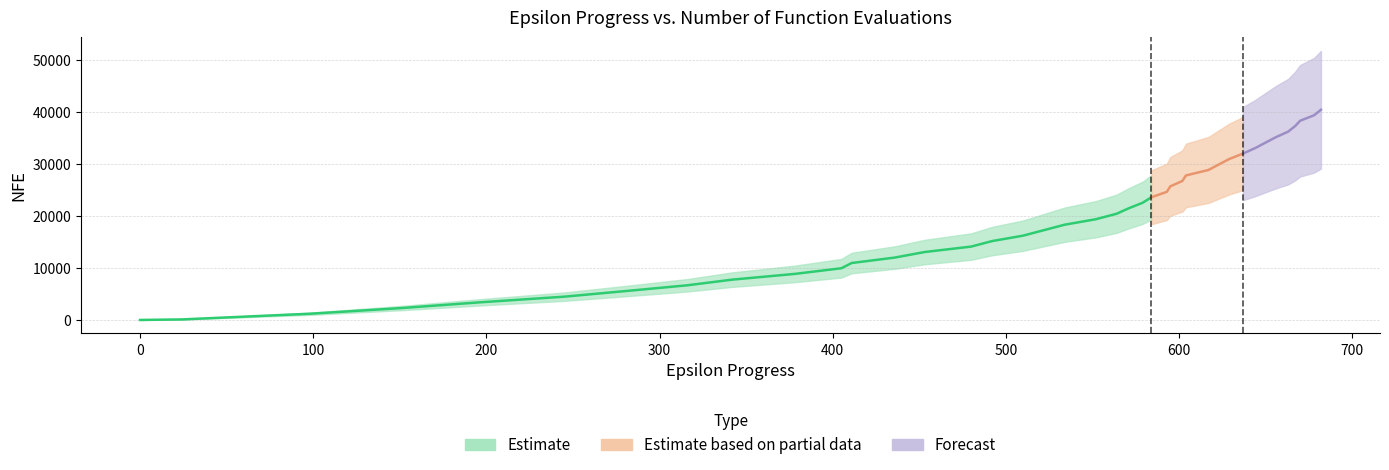

The value at 453 is 4515. True or false?

False